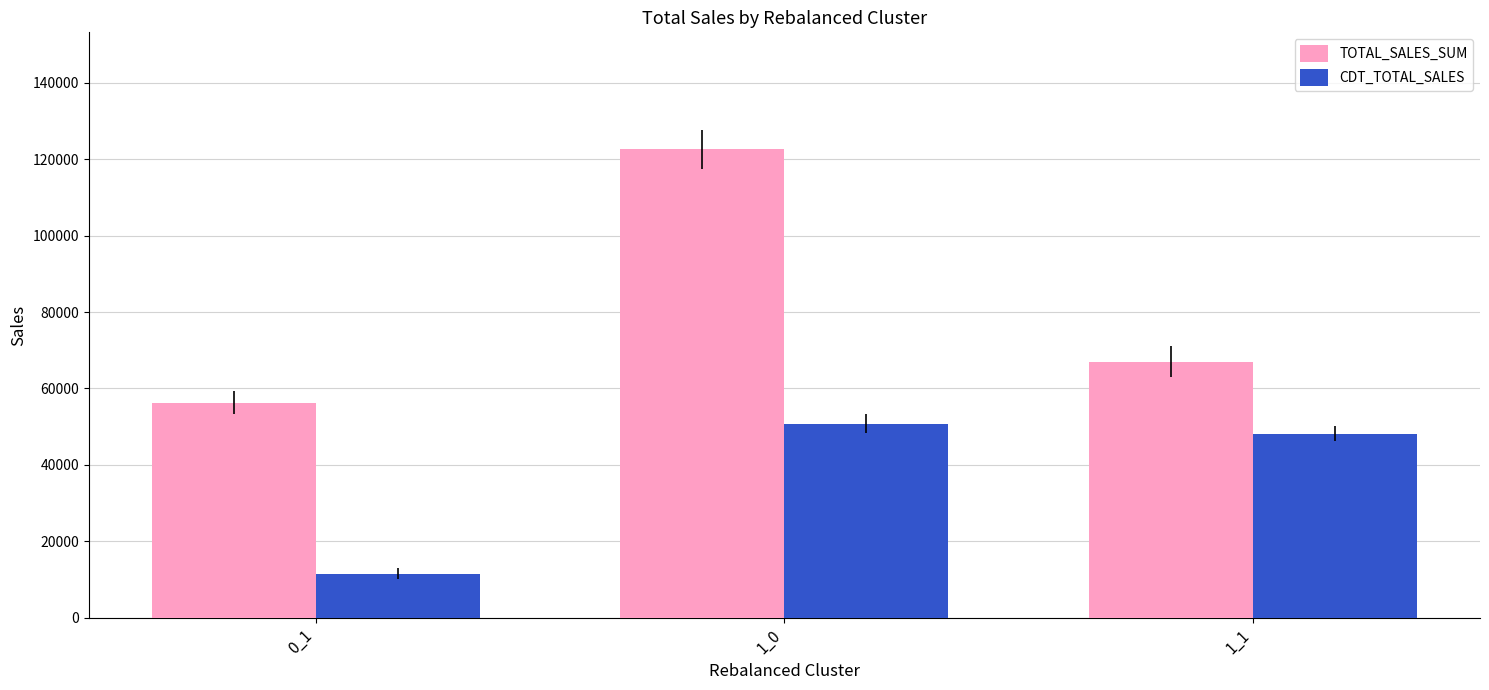

Rank the series by their maximum value, from lowest to highest.

CDT_TOTAL_SALES, TOTAL_SALES_SUM